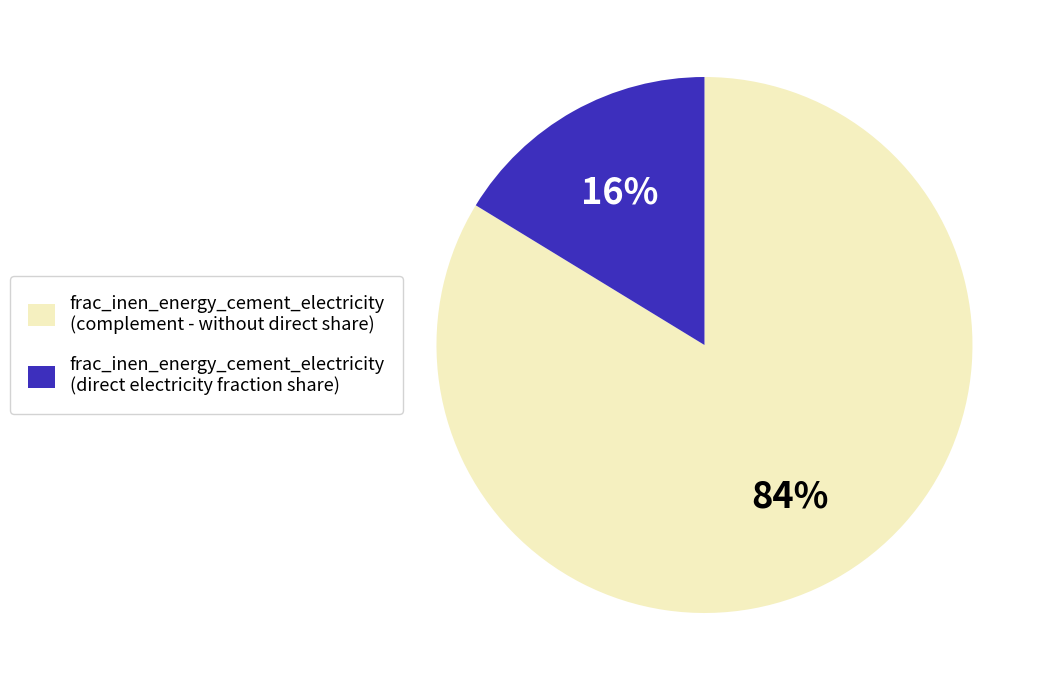

To the nearest percent, what is the average slice percentage?

50%